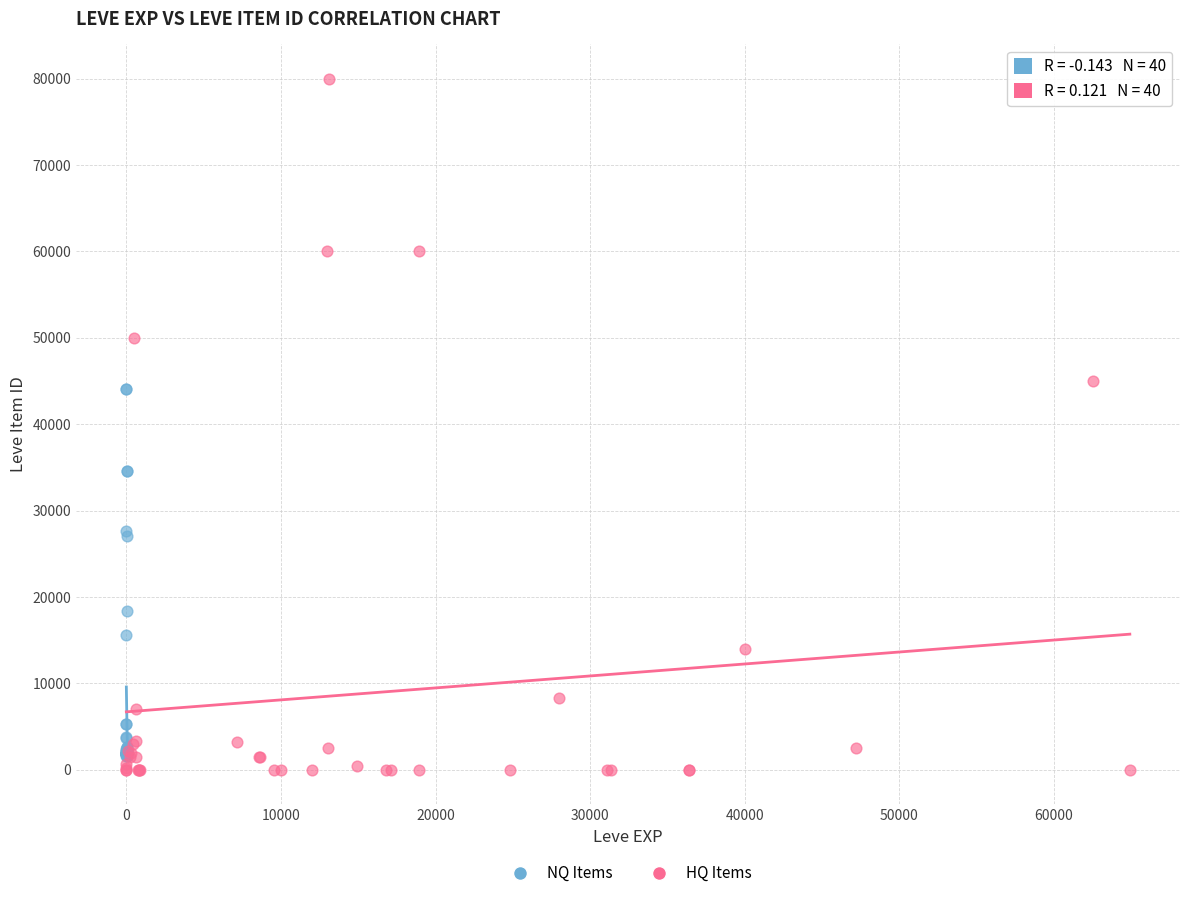

Which series contains the highest Y value?

HQ Items